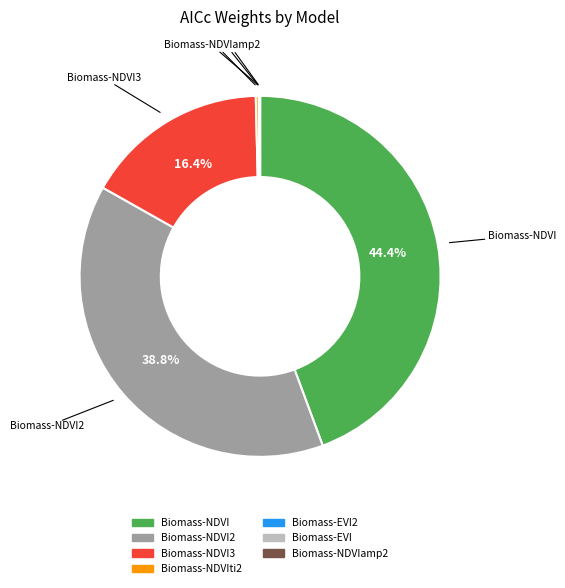

Is there a majority slice in this chart?

No